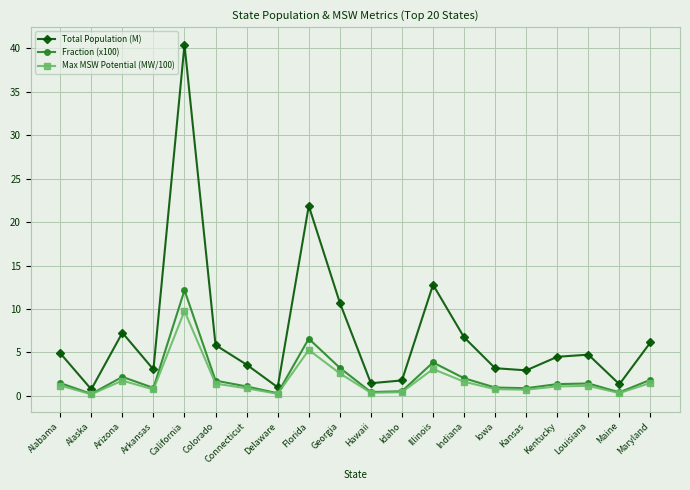

List the series in order of their peak value, highest first.

Total Population (M), Fraction (x100), Max MSW Potential (MW/100)